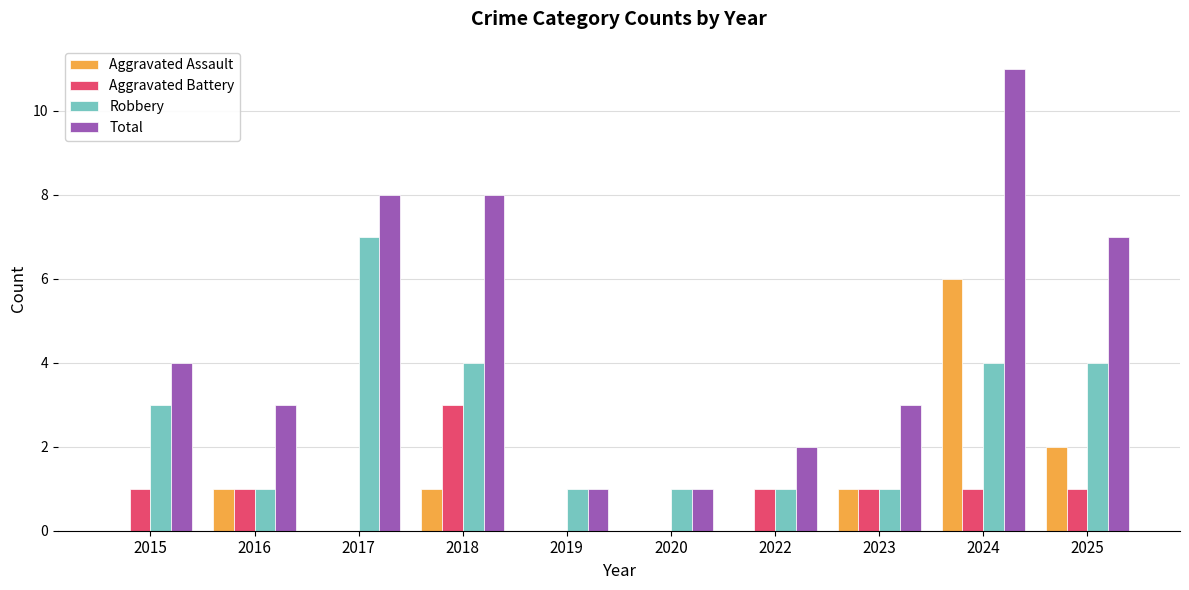

What is the sum of all Robbery values?

27